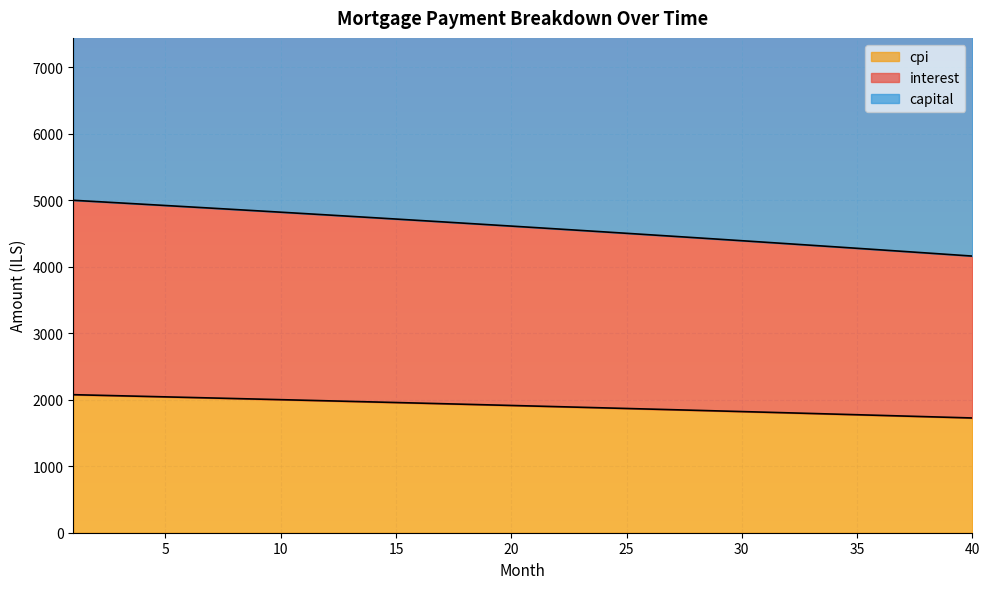

What is the lowest value of the cpi series?

1725.1